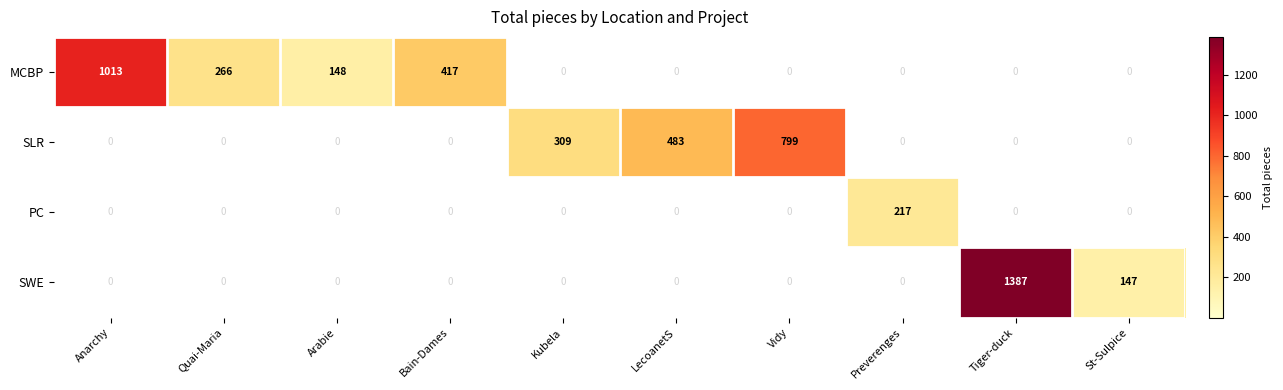

At how many categories does at least one series exceed 793?

3